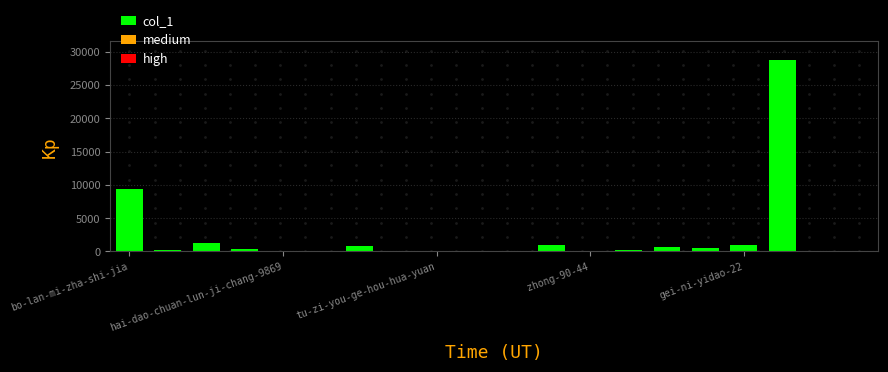

What is the sum of all values?

44738